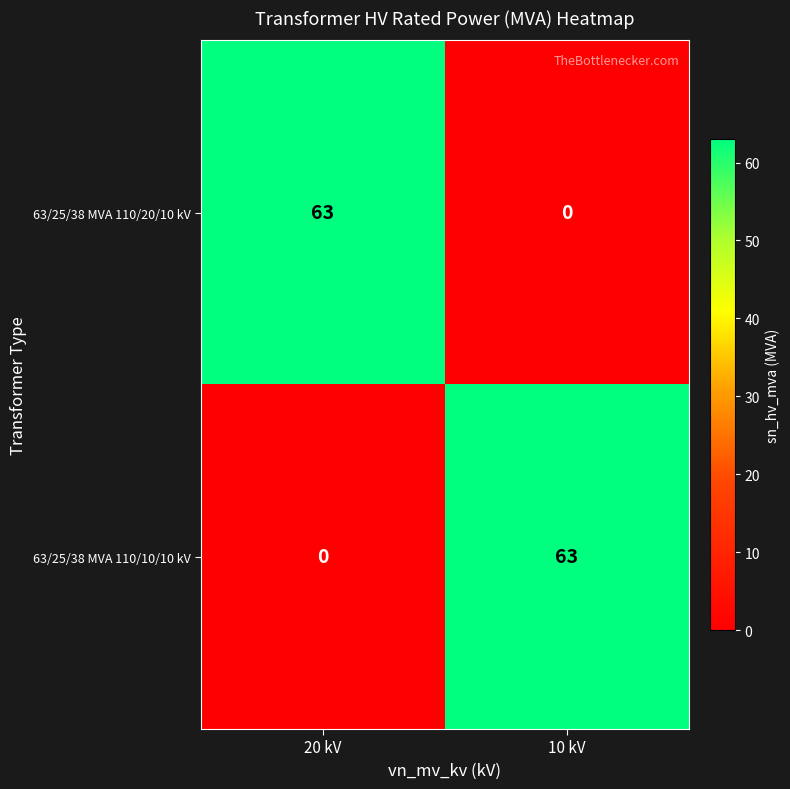

Is it true that 63/25/38 MVA 110/20/10 kV equals 0 at 10 kV?

True